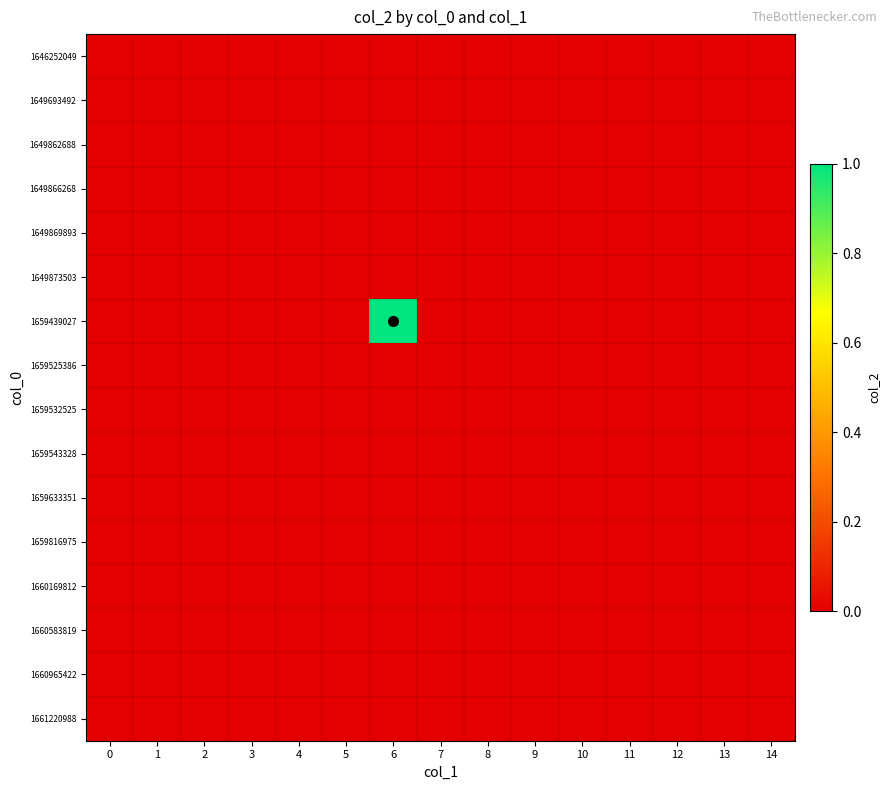

Which series has the widest spread of values?

1659439027